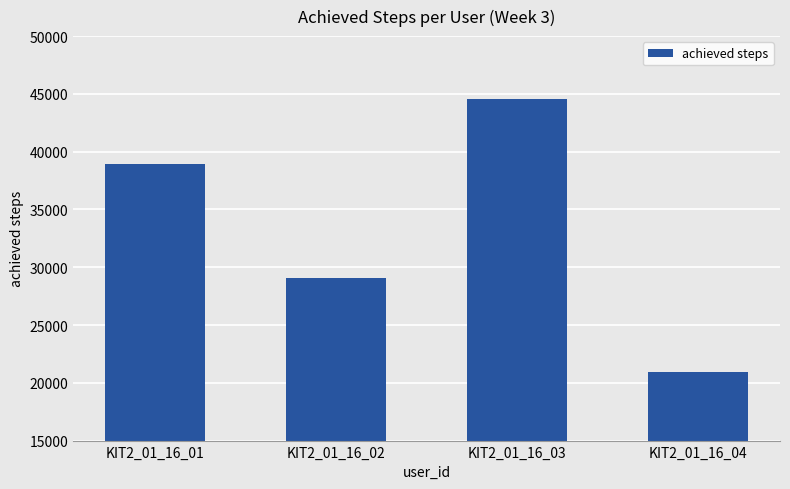

What is the value of the 4th bar from the left?

20938